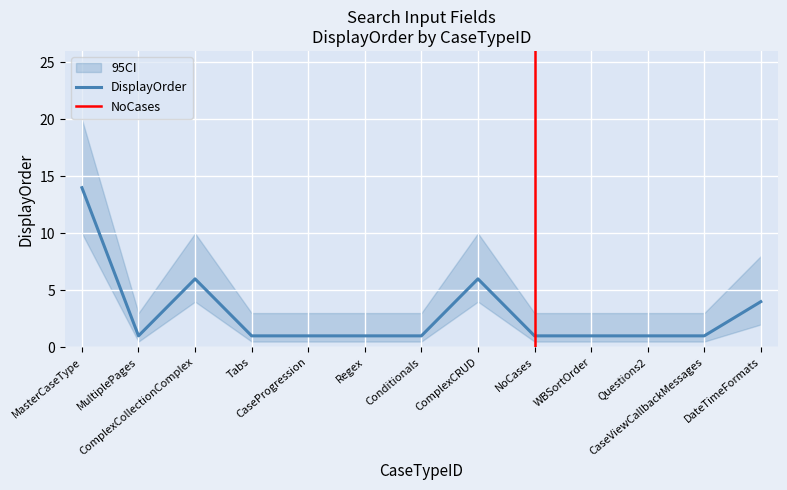

Approximately how many times larger is the value at Conditionals compared to NoCases?

1.0